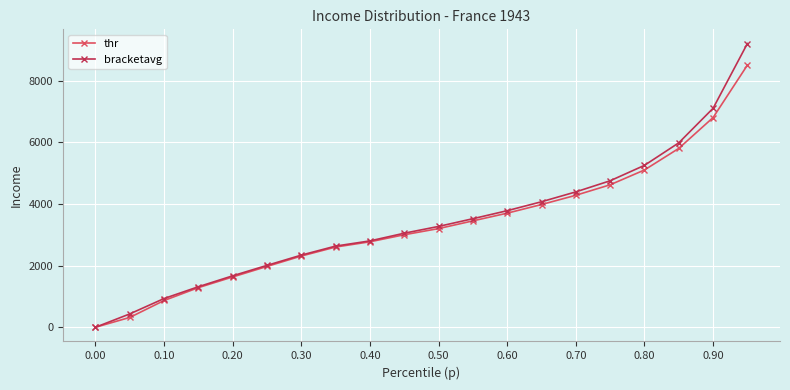

Does the chart display data point markers on the line(s)?

Yes